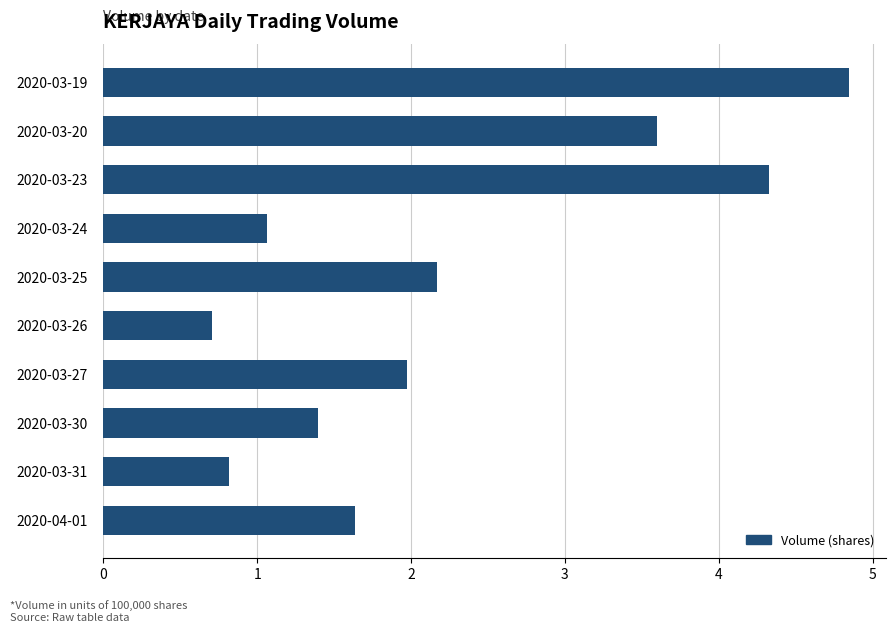

Is it true that the value at 2020-03-31 is 0.8?

True